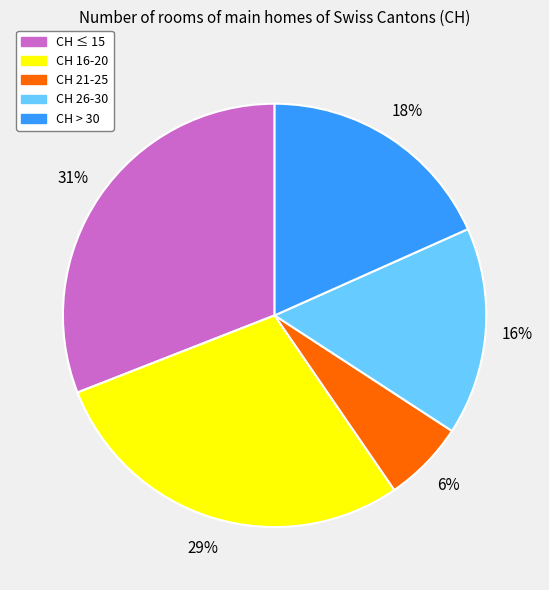

To the nearest percent, what is the difference between the largest and smallest slice percentages?

25%